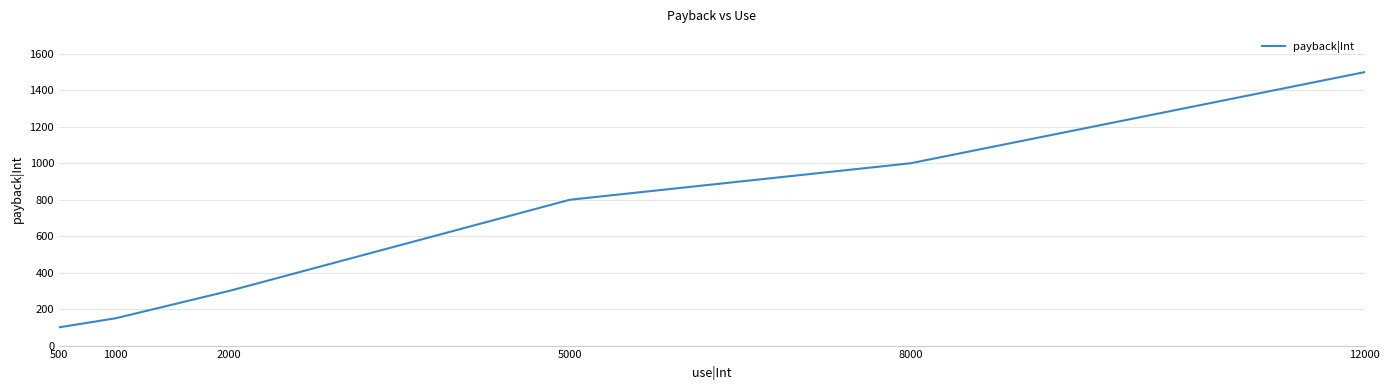

List the labels in order of value, smallest first.

500, 1000, 2000, 5000, 8000, 12000